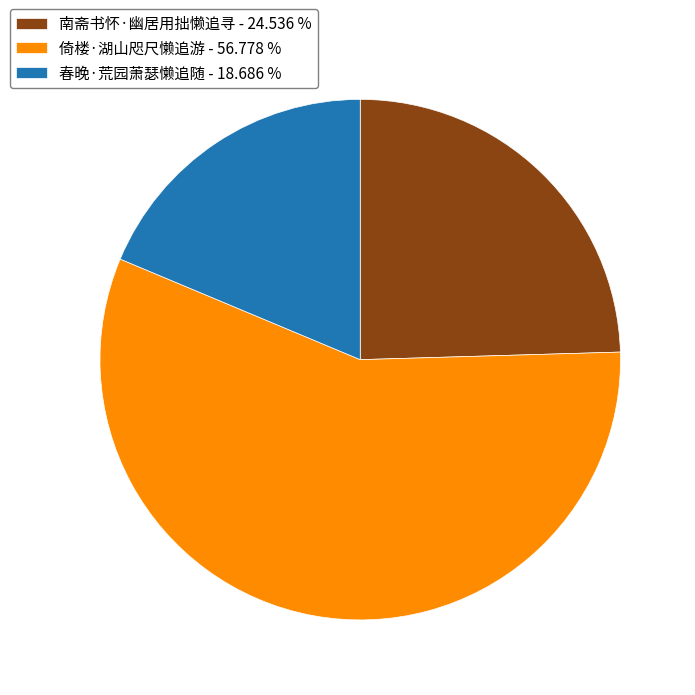

Is there any slice that represents more than half of the pie?

Yes